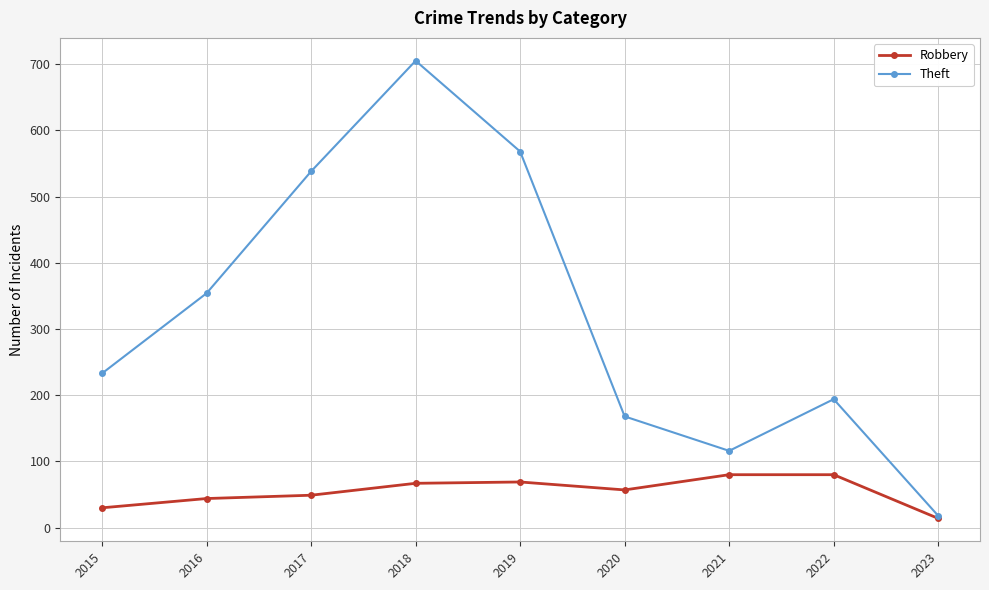

What is the spread (max minus min) of values at 2016?

310